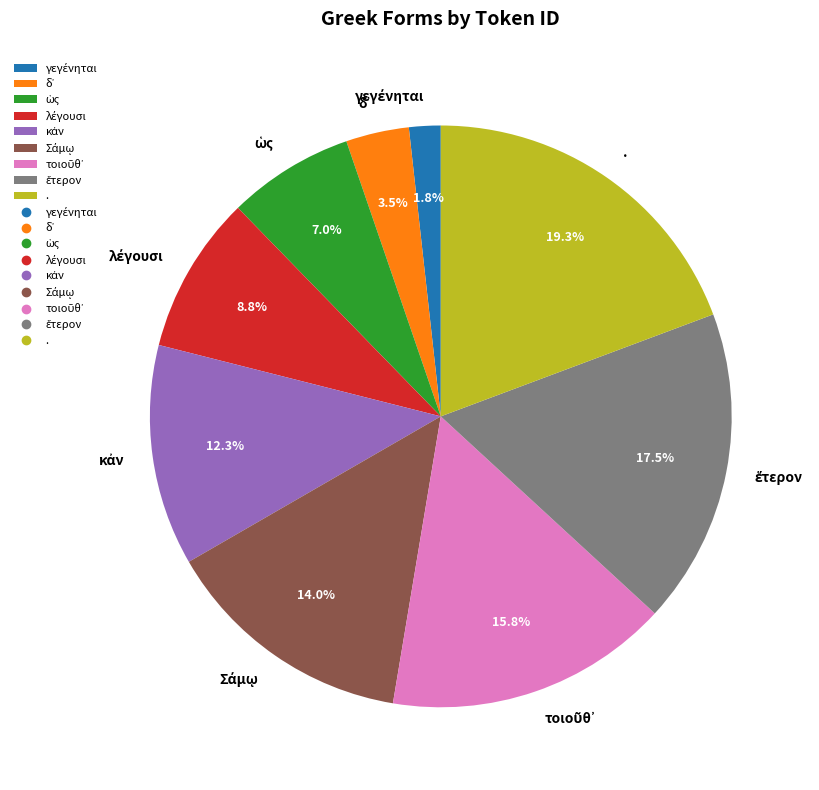

Is there a majority slice in this chart?

No